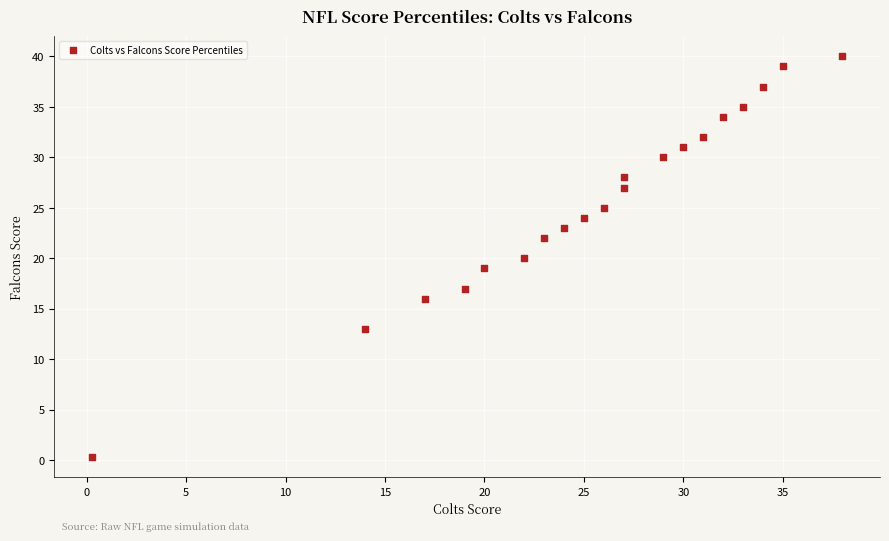

What is the range of Y values (max minus min)?

39.7